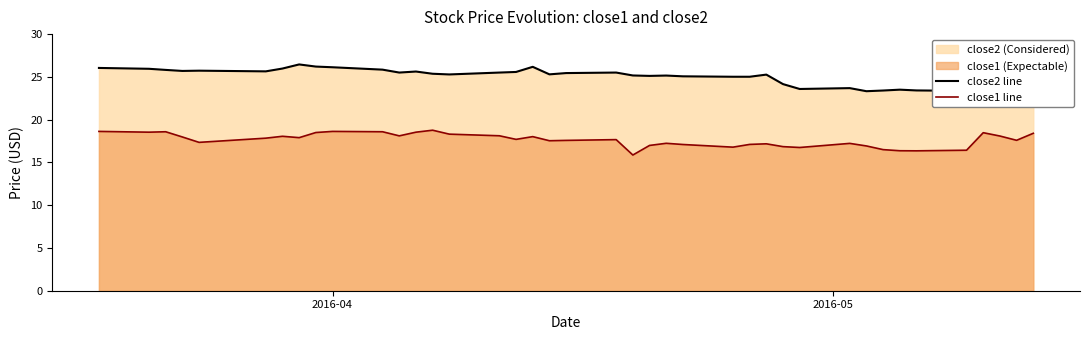

What is the maximum value for close1 line?

18.8